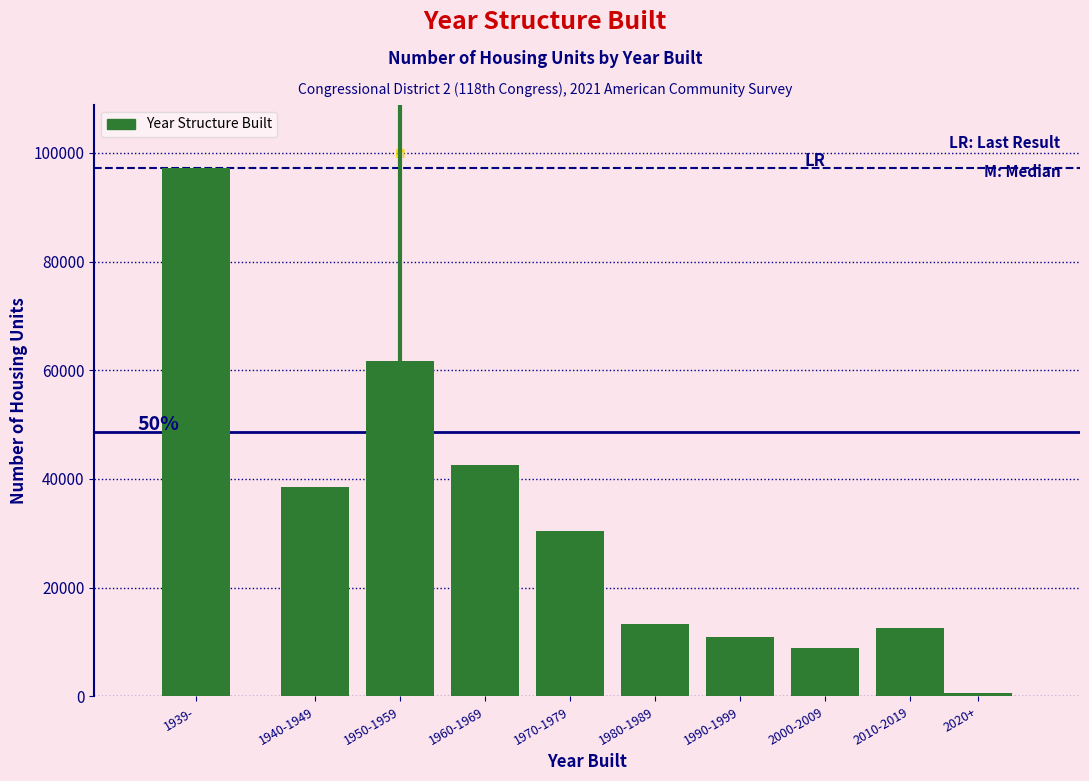

Reading left to right, transcribe all the data shown in this chart.

1939-=97147	1940-1949=38598	1950-1959=61691	1960-1969=42563	1970-1979=30361	1980-1989=13299	1990-1999=10879	2000-2009=8855	2010-2019=12517	2020+=616